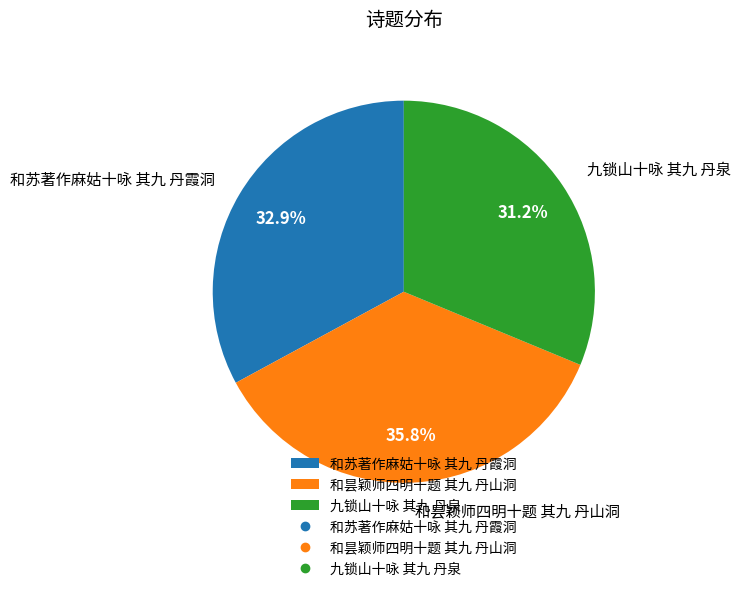

True or false: 和昙颖师四明十题 其九 丹山洞 accounts for 25% of the total.

False